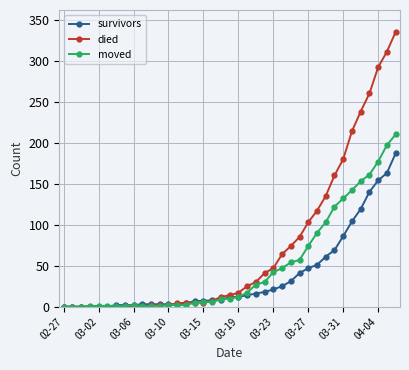

What is the average value of the moved series?

49